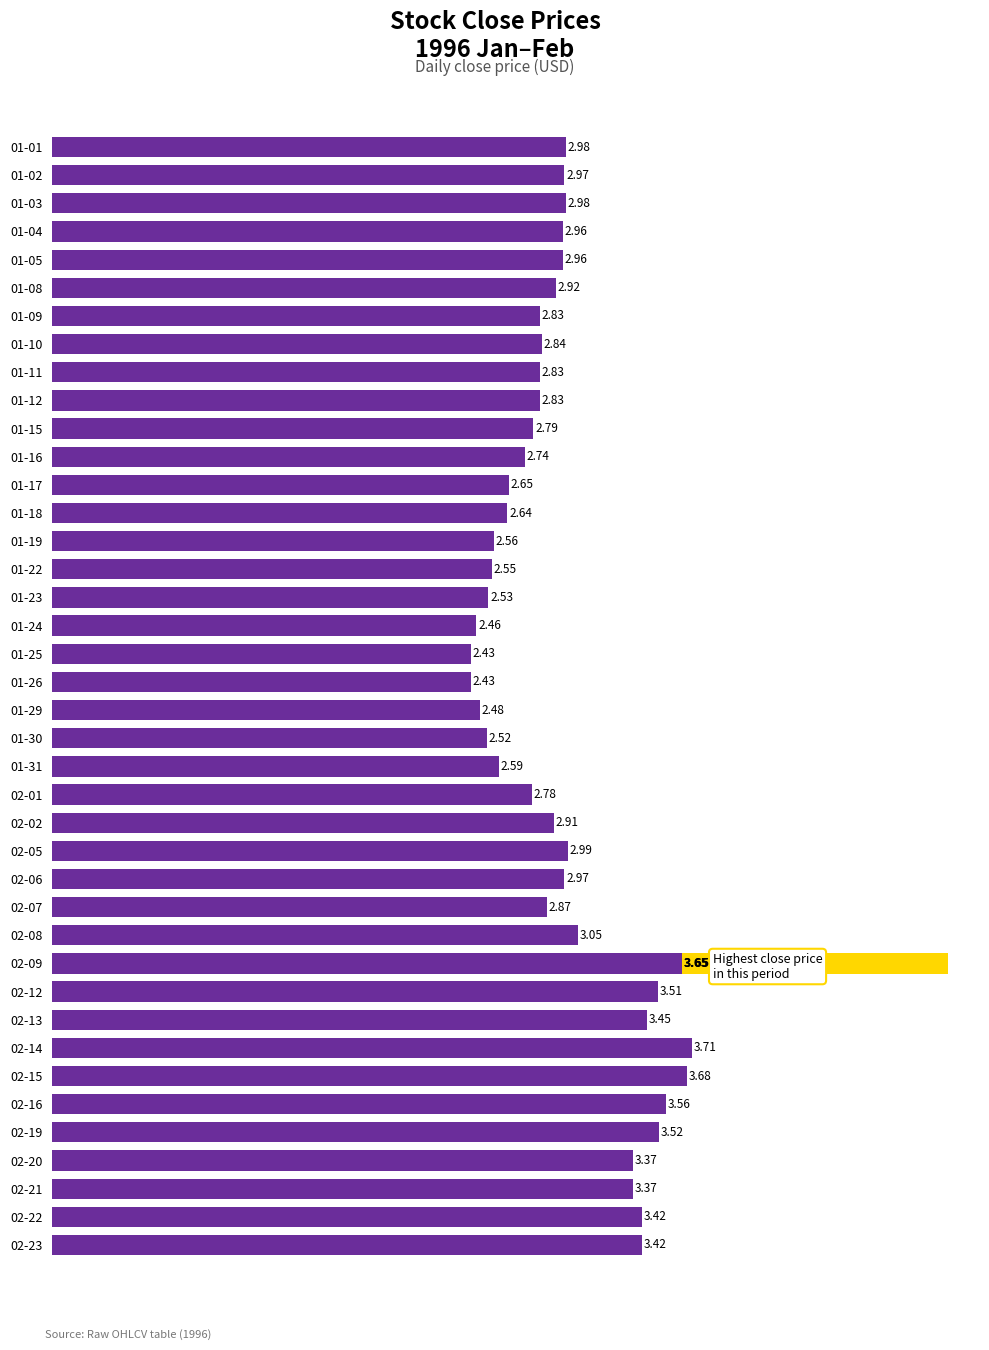

What is the minimum value shown in the chart?

2.4